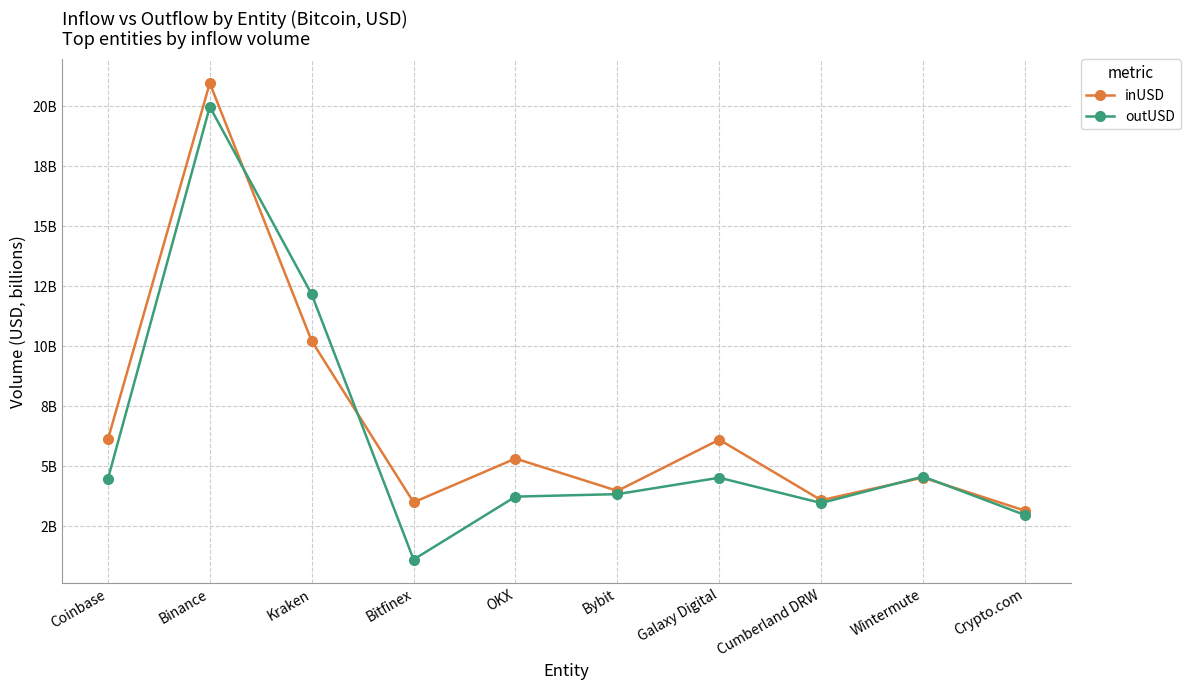

What are all the series names shown in the legend?

inUSD, outUSD